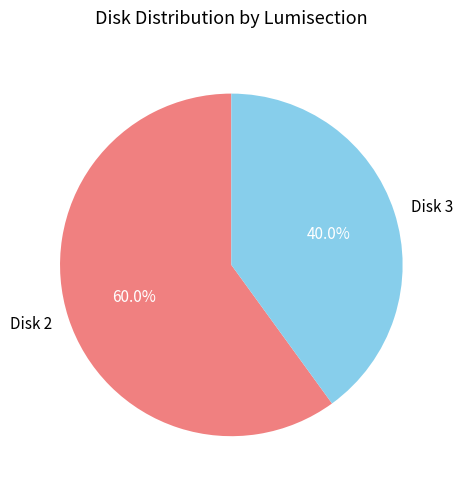

Is there any slice that represents more than half of the pie?

Yes